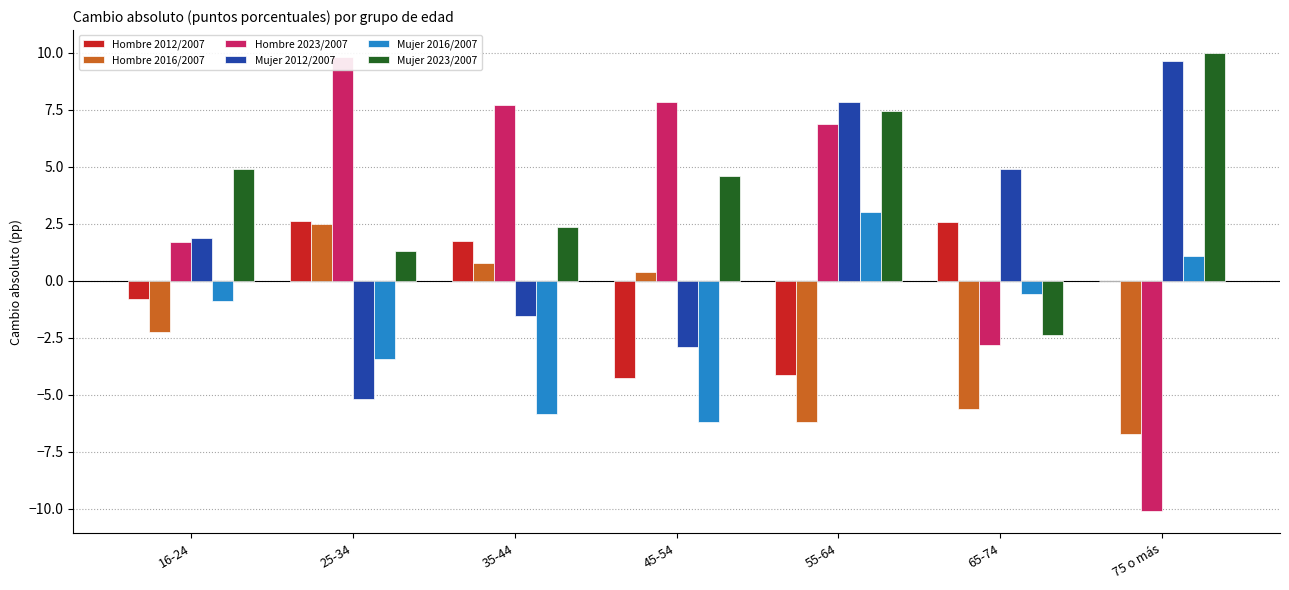

What is the sum of the Mujer 2012/2007 values at 55-64 and 16-24?

9.7